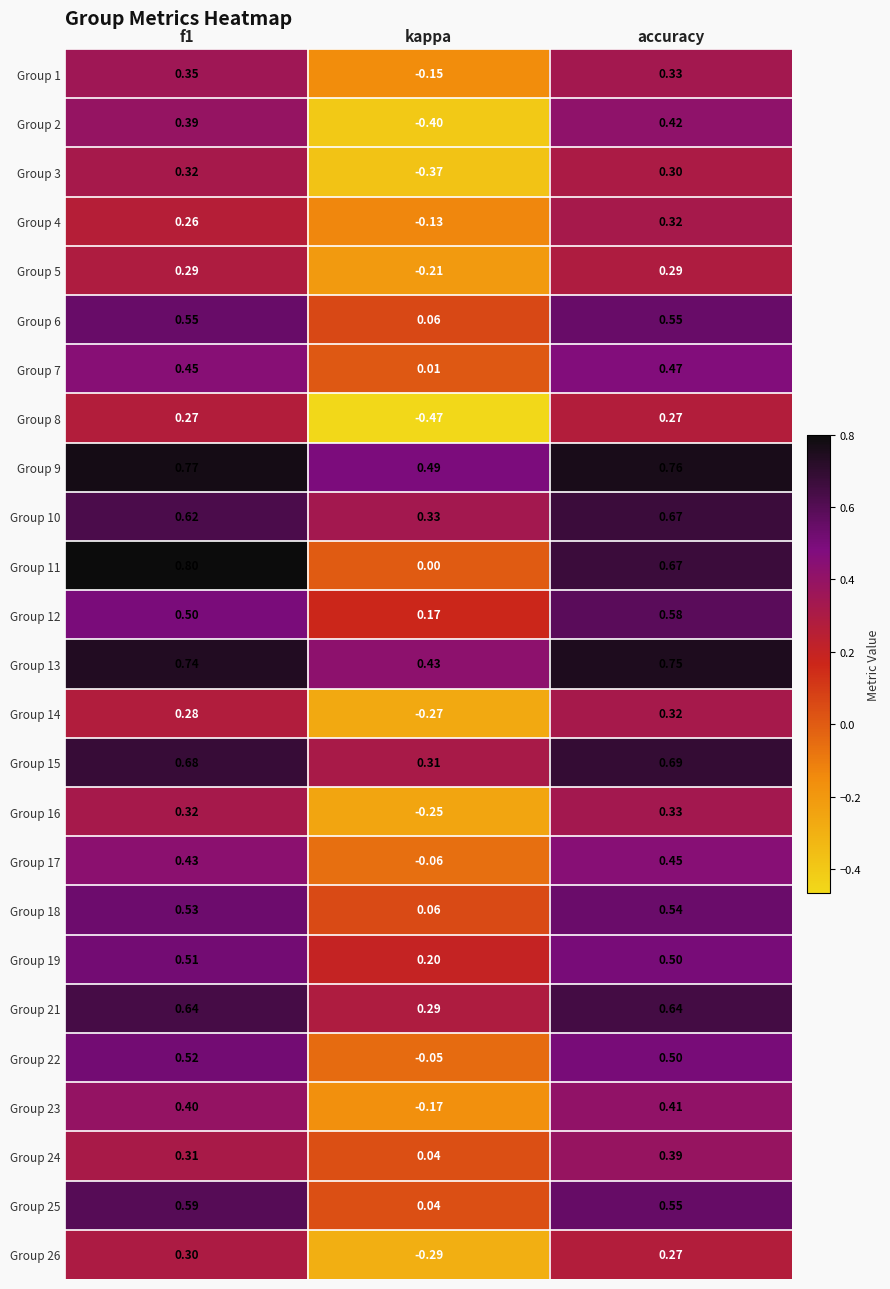

At which label does Group 17 reach its minimum?

kappa